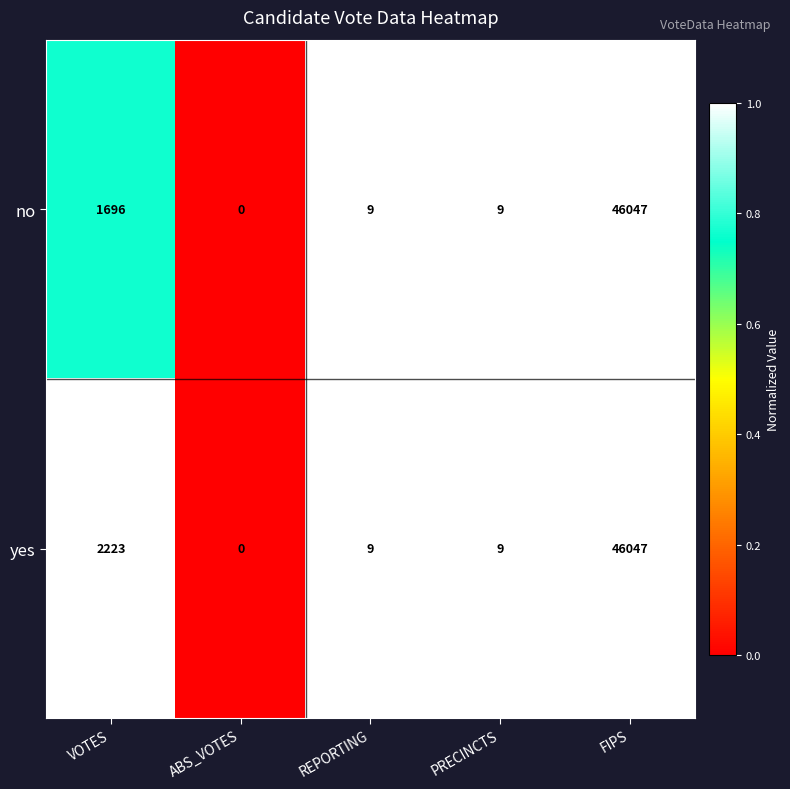

Is it true that yes equals 14 at PRECINCTS?

False